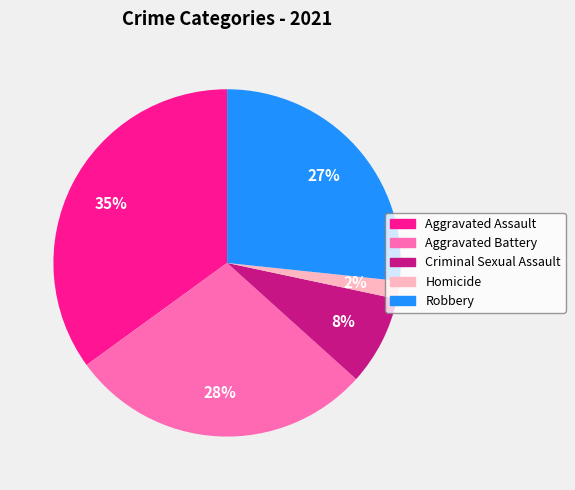

The Homicide slice represents 2% of the pie. True or false?

True